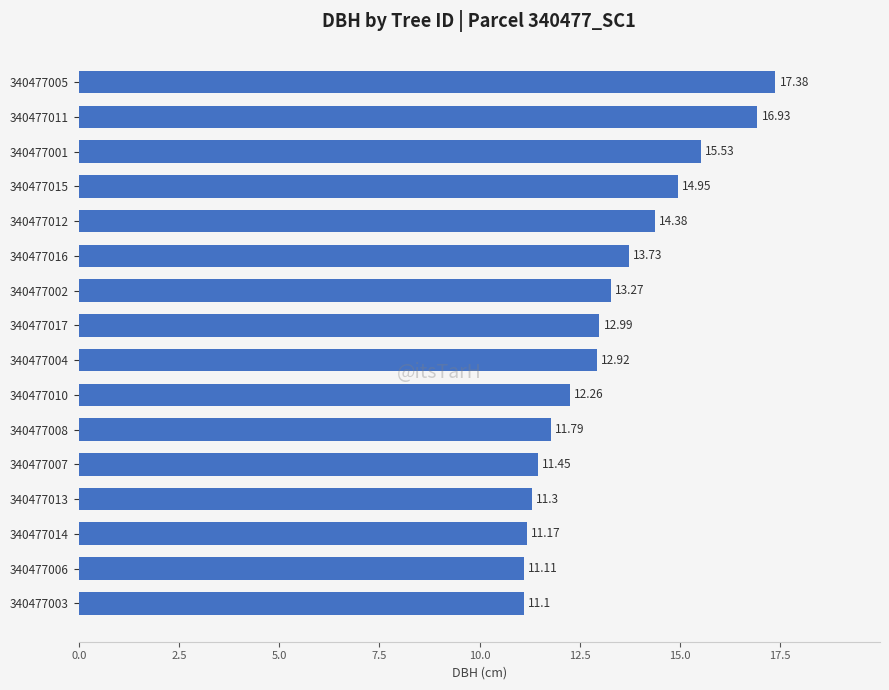

What is the sum of all values?

212.3